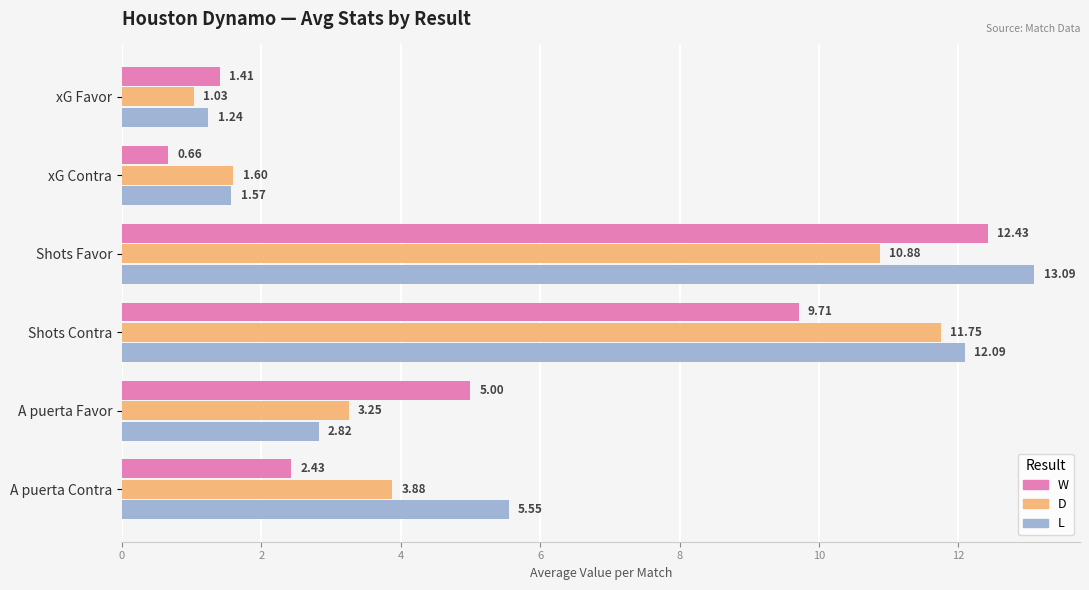

At which category is the sum across all series the highest?

Shots Favor